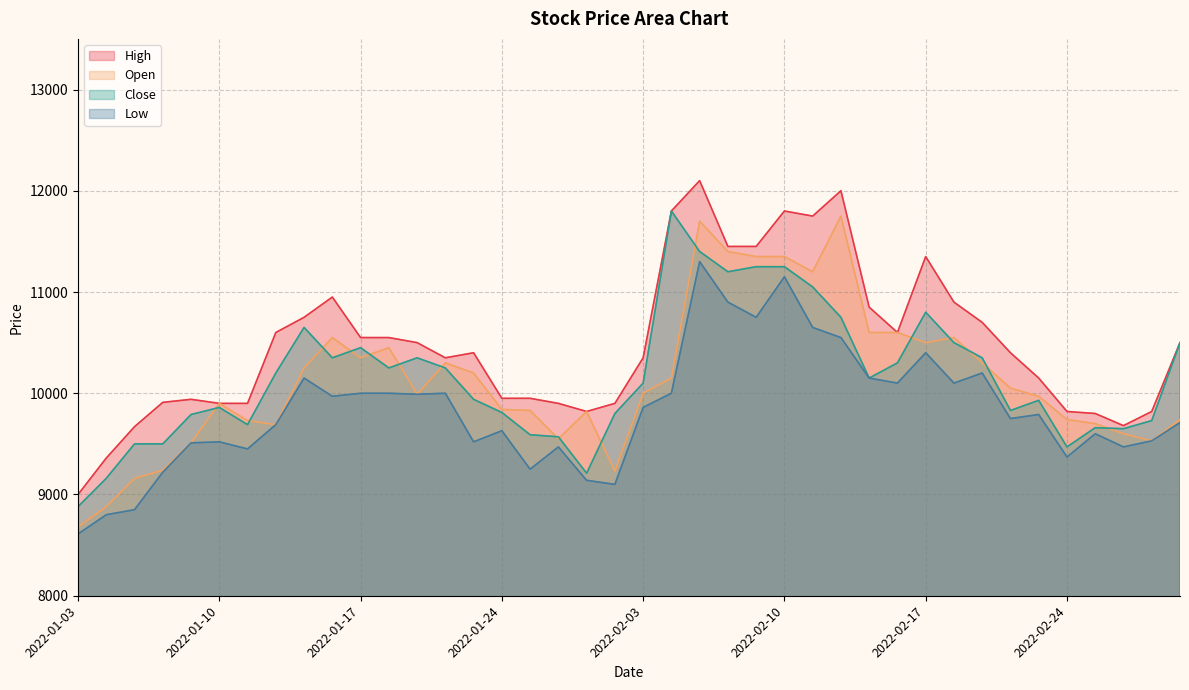

What position from the left is 2022-02-11?

27